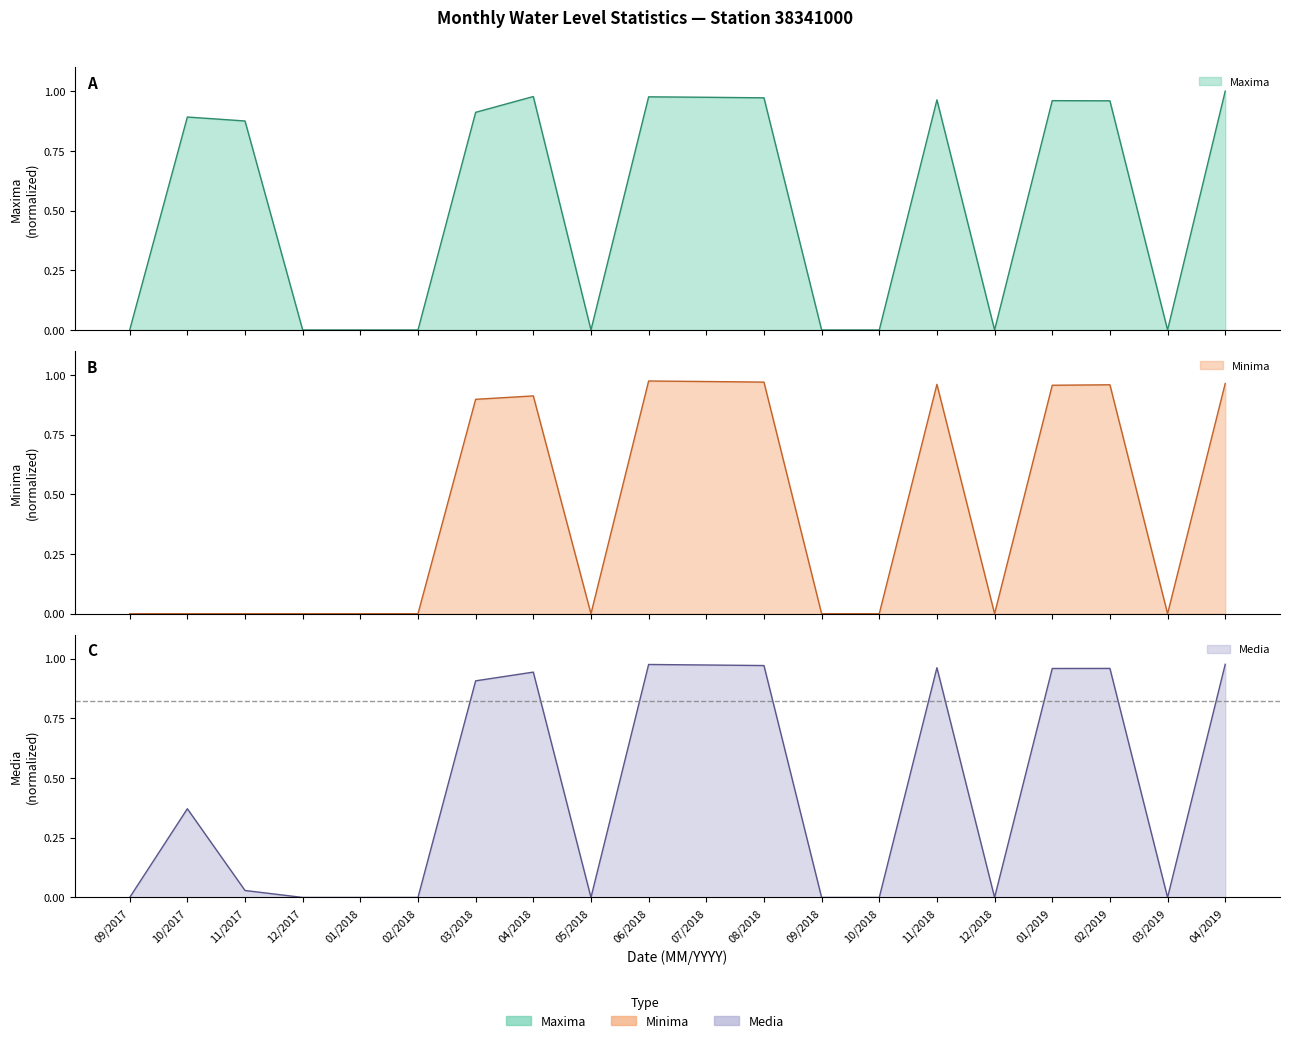

How many interior local valleys does the Minima series have?

3